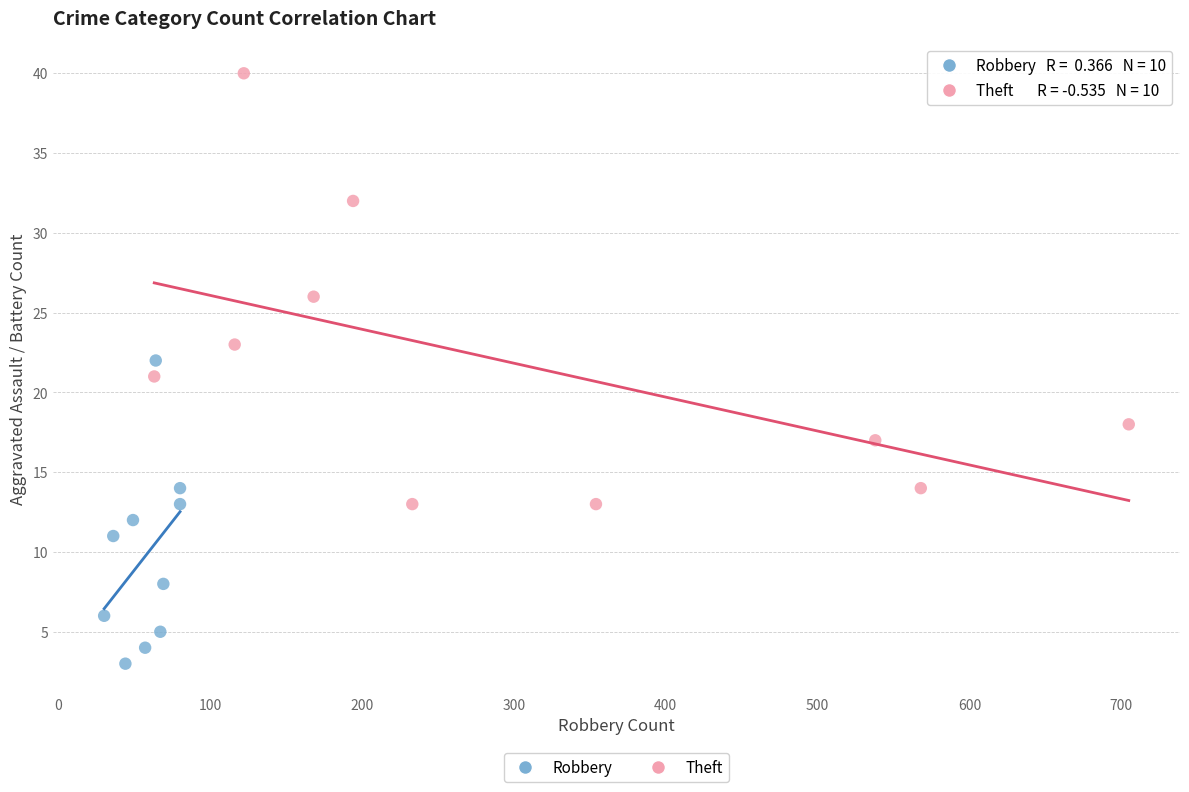

Which series has the largest Y range (max minus min)?

Theft